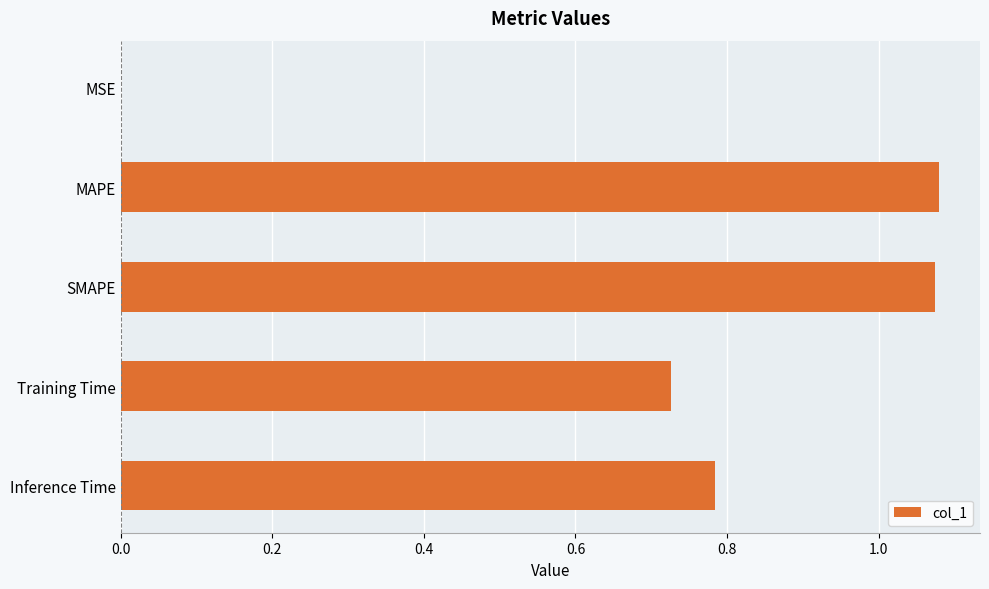

What is the sum of all values?

3.7